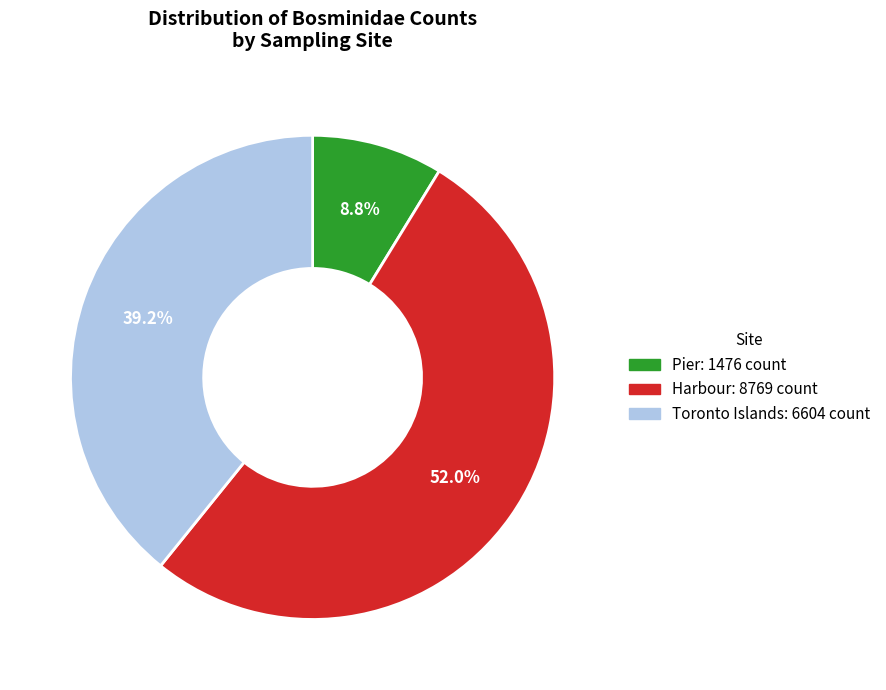

Is there a majority slice in this chart?

Yes